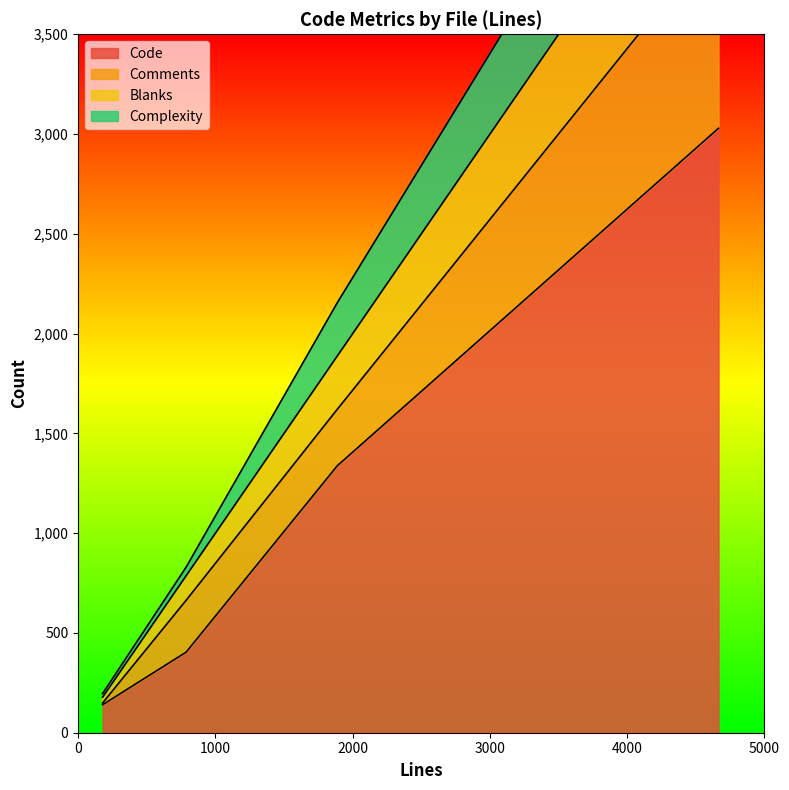

Between 787 and 178, which series saw the biggest shift?

Code